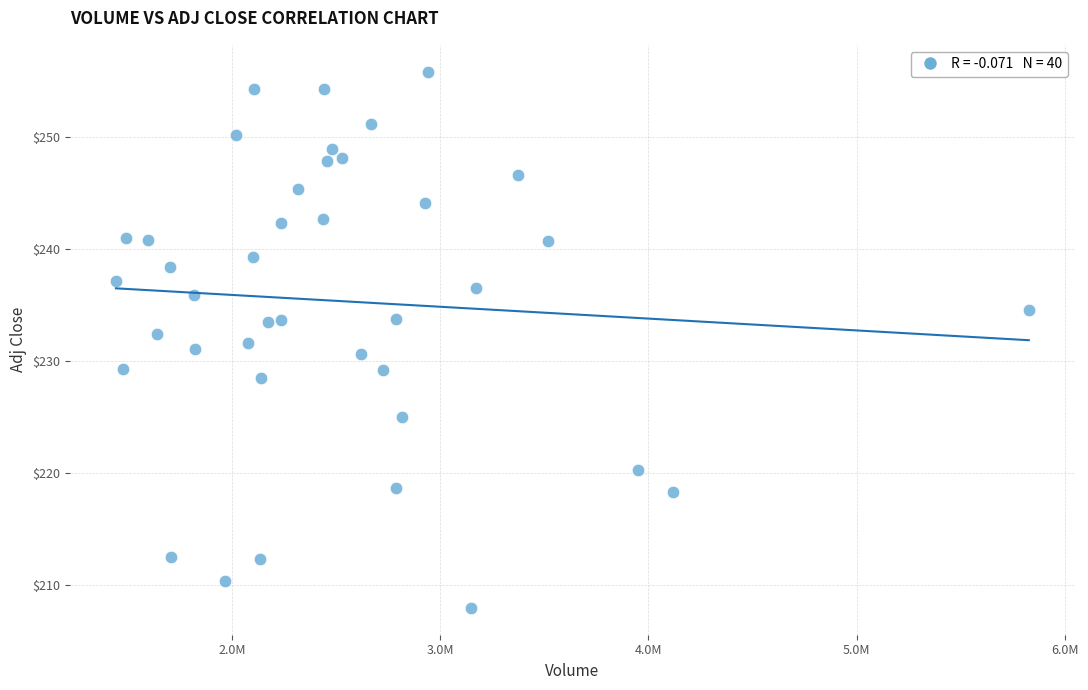

What is the range of X values (max minus min)?

4384200.0